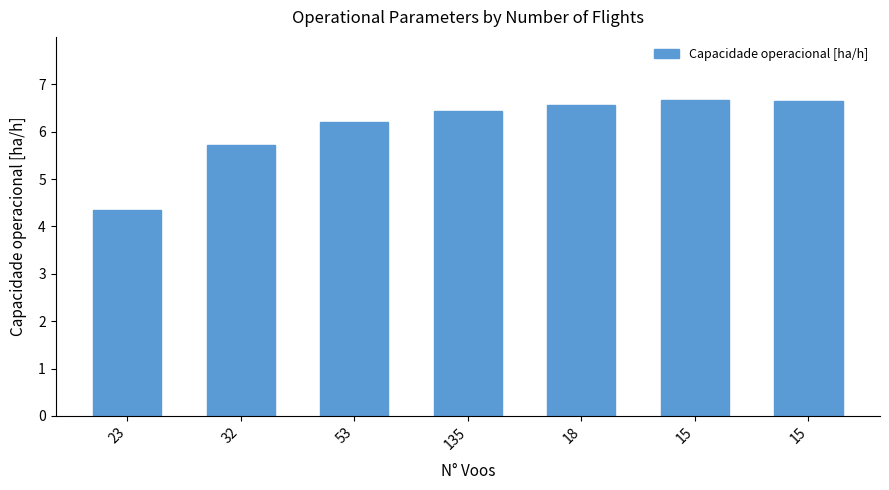

Does the chart contain any negative values?

No